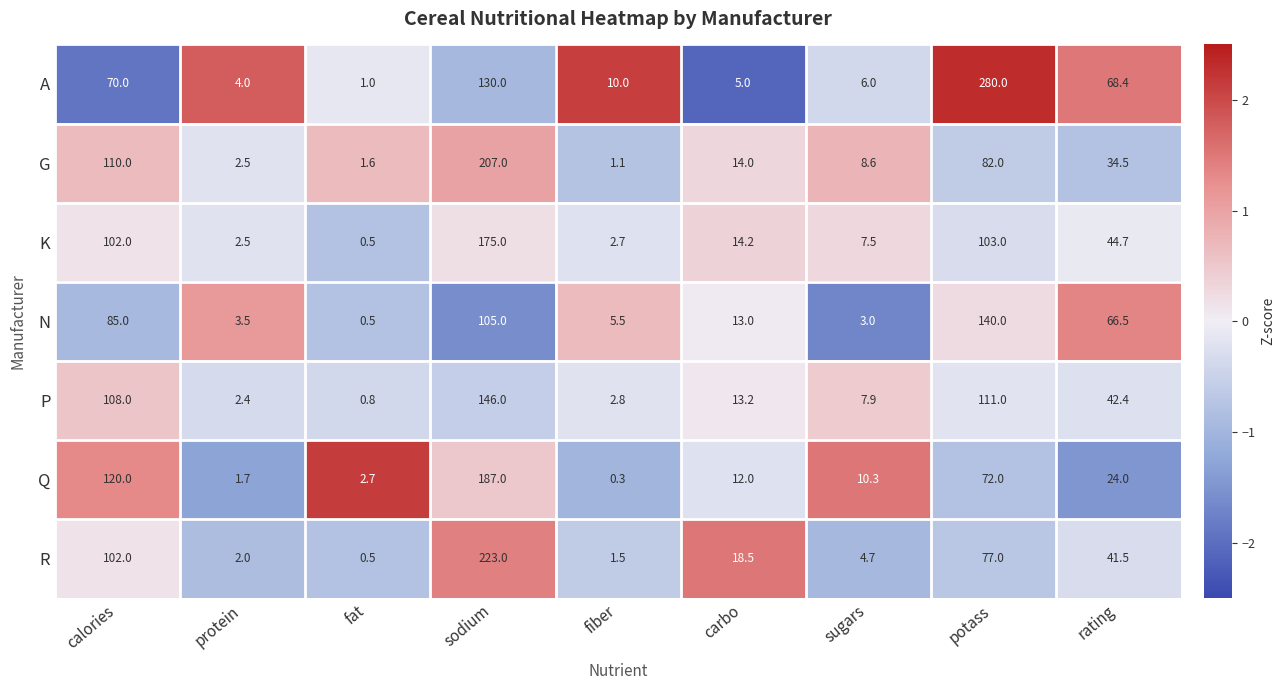

Rank the categories by N value from highest to lowest.

potass, sodium, calories, rating, carbo, fiber, protein, sugars, fat